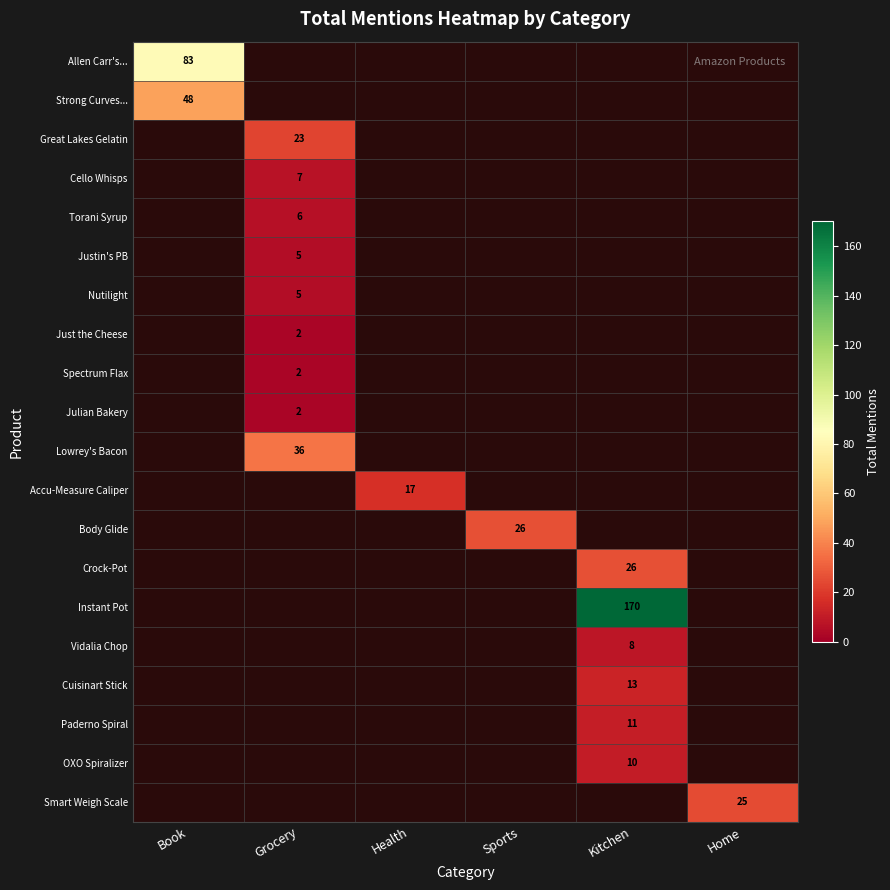

The value of Accu-Measure Caliper at Health is 17. True or false?

True